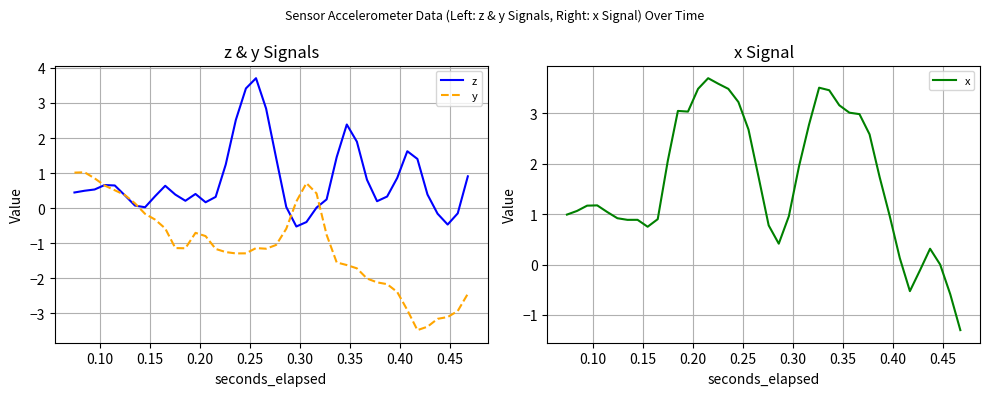

How many values in z are above zero?

35